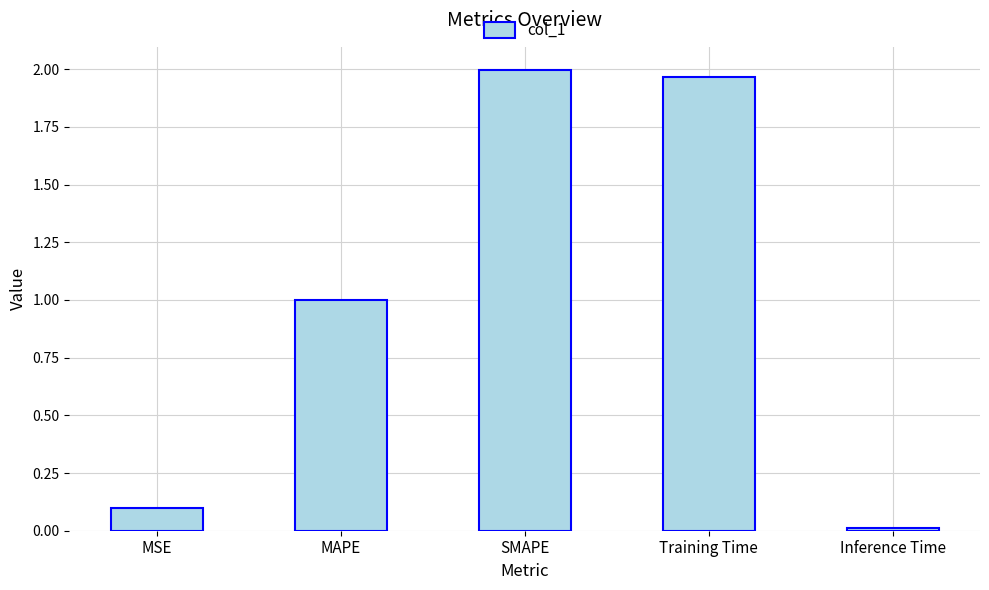

Which label corresponds to the smallest value in the chart?

Inference Time